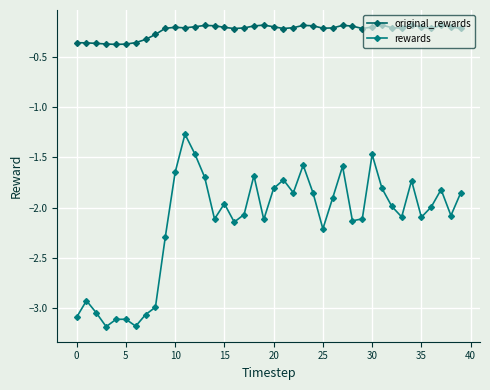

True or false: original_rewards and rewards intersect in this chart.

False